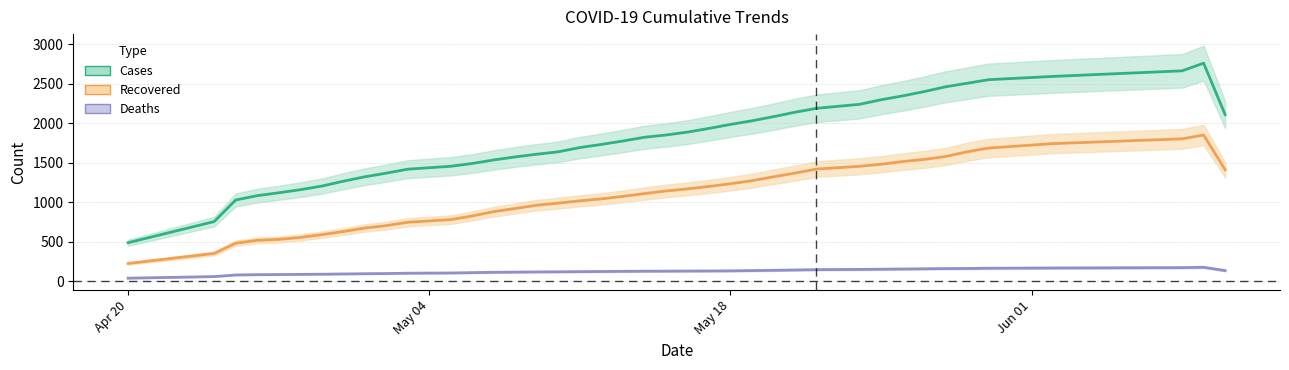

Rank the series by their maximum value, from lowest to highest.

deaths (trend), recovered (trend), cases (trend)